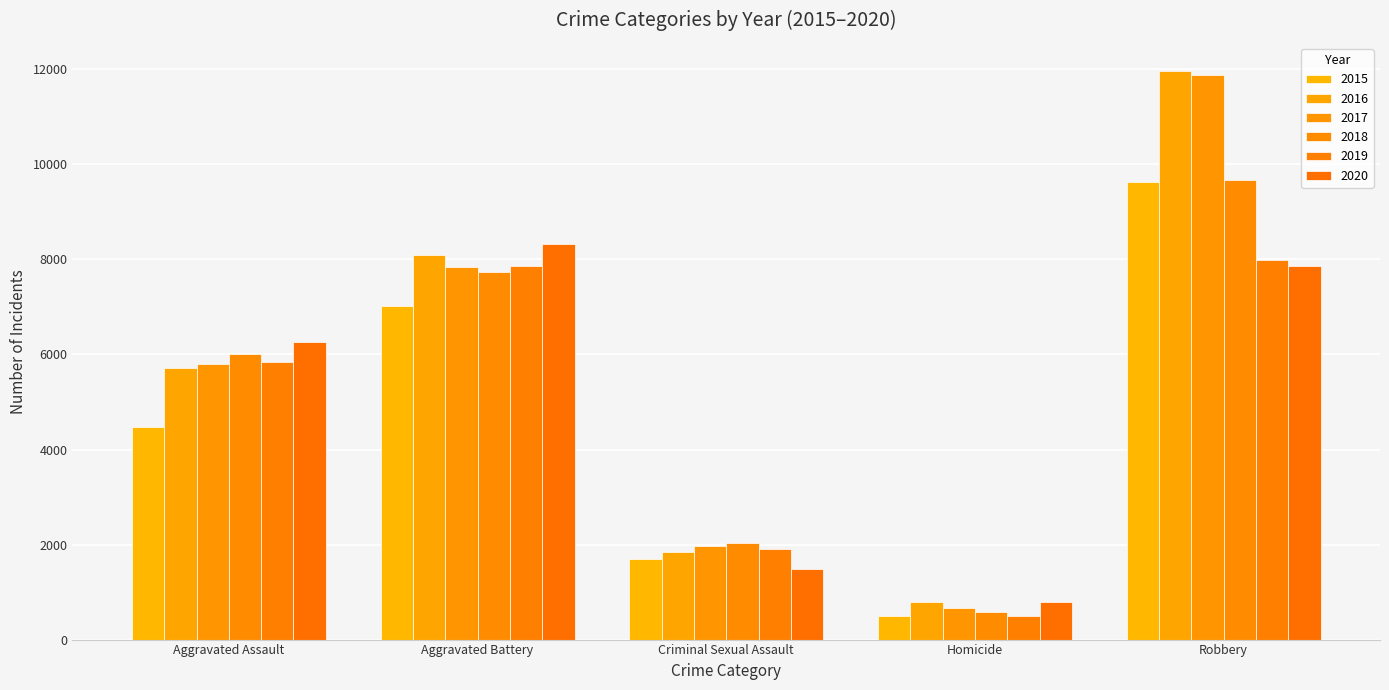

At how many categories does at least one series exceed 5069?

3